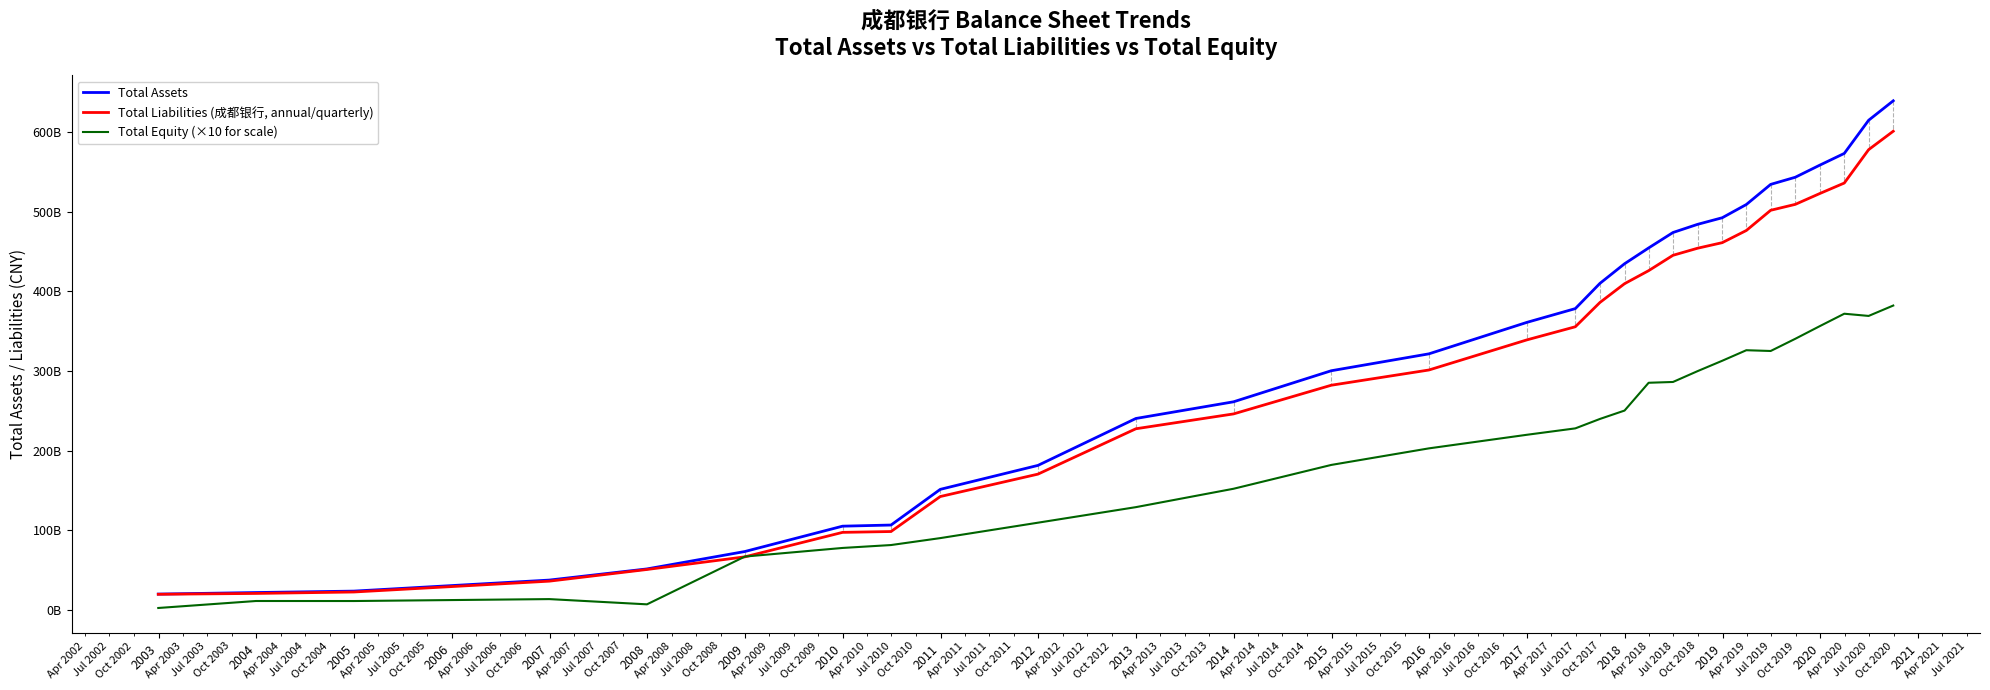

True or false: Total Liabilities (成都银行, annual/quarterly) and Total Assets intersect in this chart.

False